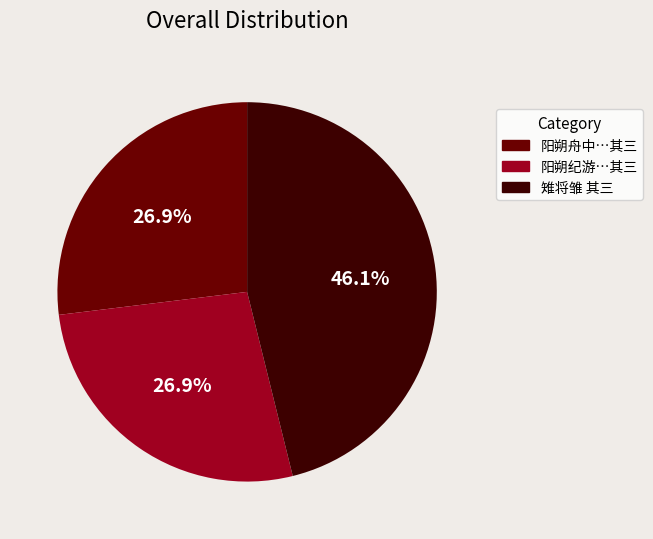

Does 阳朔纪游…其三 account for over 50% of the chart?

No